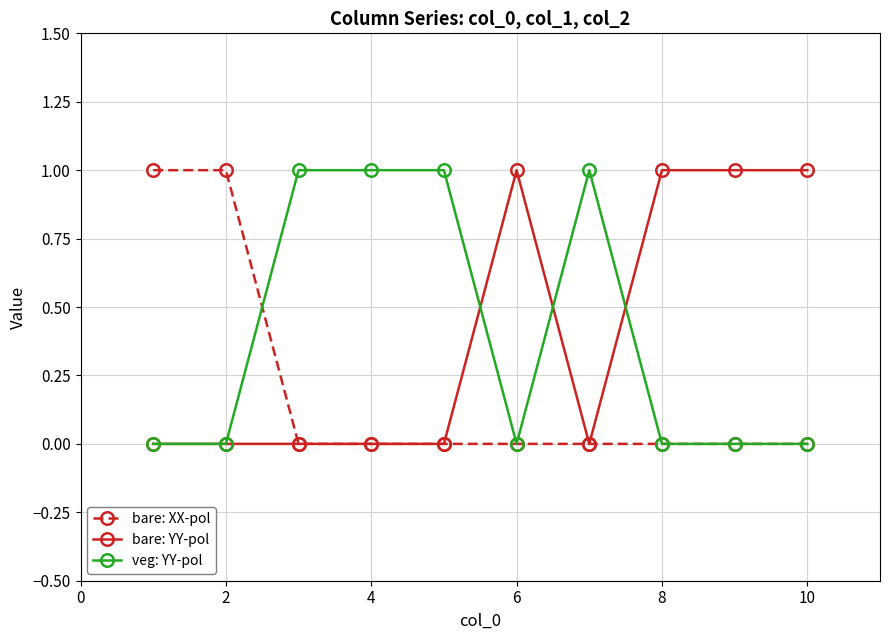

Reading left to right, list all the values displayed in this chart.

bare: XX-pol: 1	1	0	0	0	0	0	0	0	0
bare: YY-pol: 0	0	0	0	0	1	0	1	1	1
veg: YY-pol: 0	0	1	1	1	0	1	0	0	0